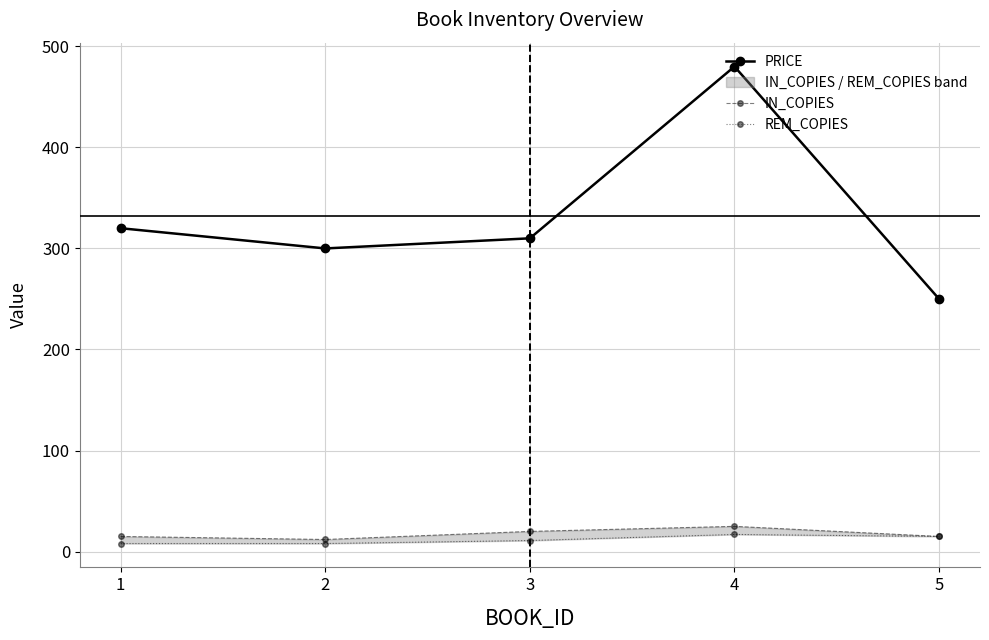

What is the difference between the second highest and minimum values in the REM_COPIES series?

7